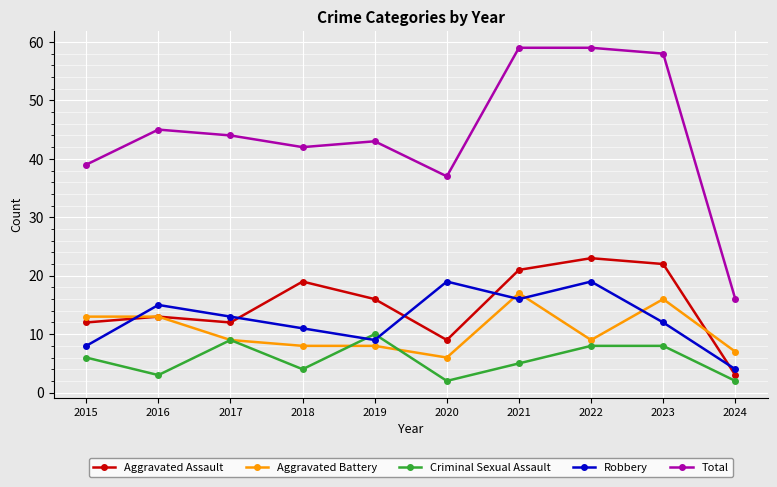

Reading left to right, what are all the values shown in this chart?

Aggravated Assault: 12	13	12	19	16	9	21	23	22	3
Aggravated Battery: 13	13	9	8	8	6	17	9	16	7
Criminal Sexual Assault: 6	3	9	4	10	2	5	8	8	2
Robbery: 8	15	13	11	9	19	16	19	12	4
Total: 39	45	44	42	43	37	59	59	58	16